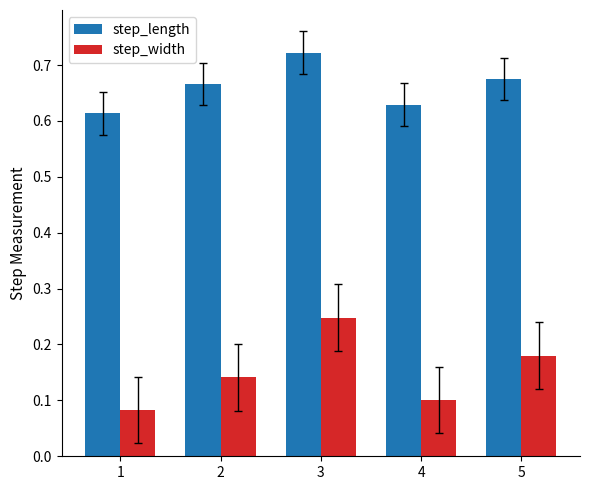

Which series changed the most between 1 and 5?

step_width